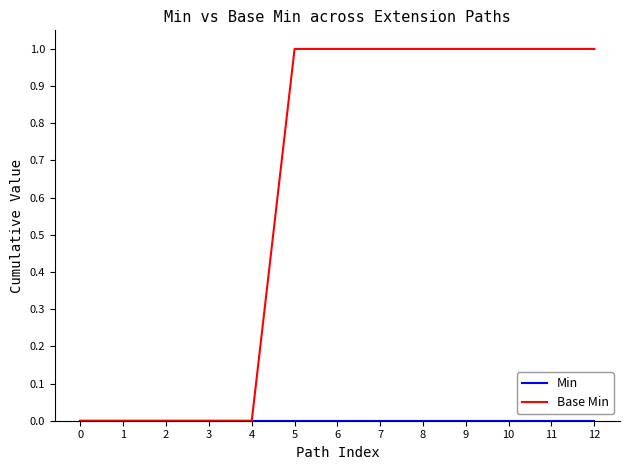

What is the average value of the Base Min series?

1